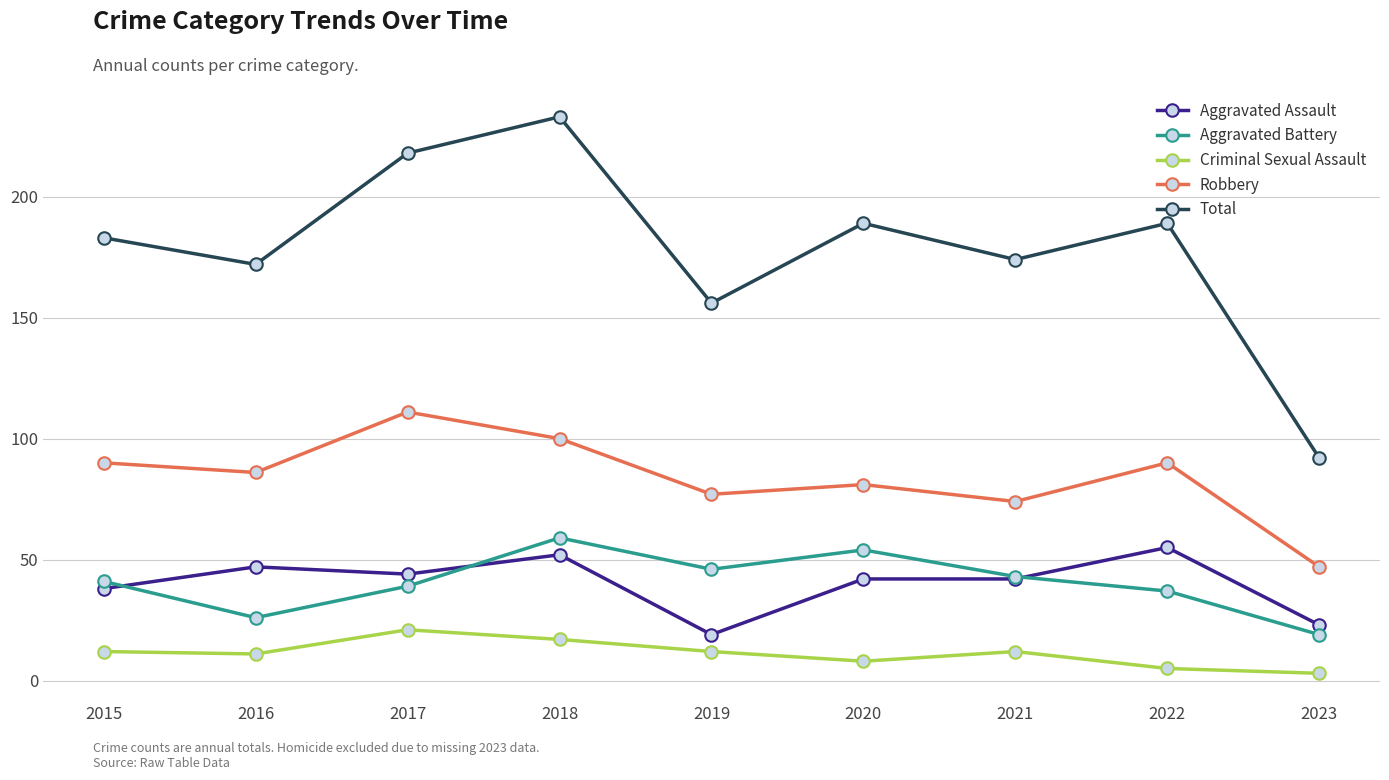

True or false: Aggravated Battery has more than 0 points higher than both neighbors.

True